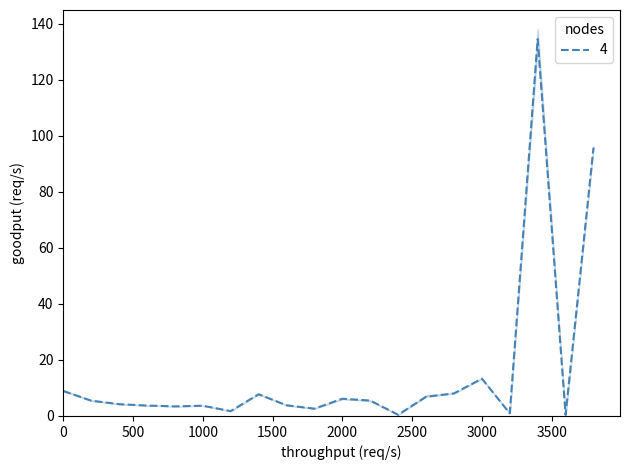

What is the maximum value for 4?

134.5